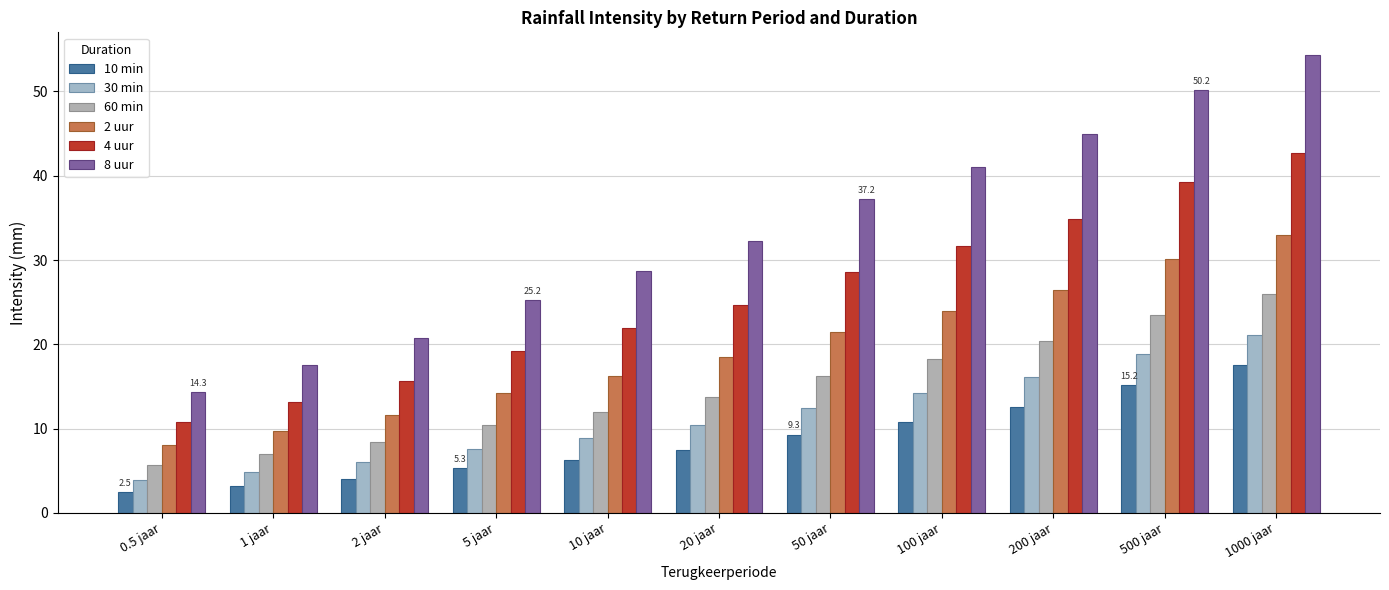

How many categories are shown in the chart?

11